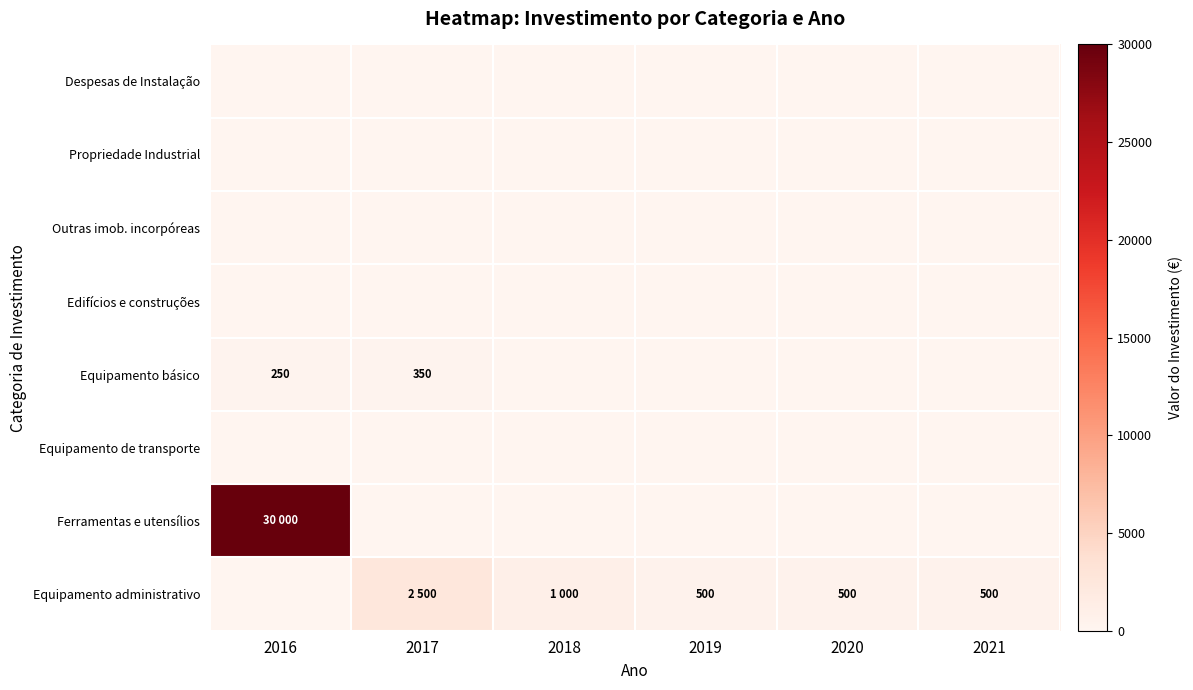

At how many categories does at least one series exceed 22876?

1